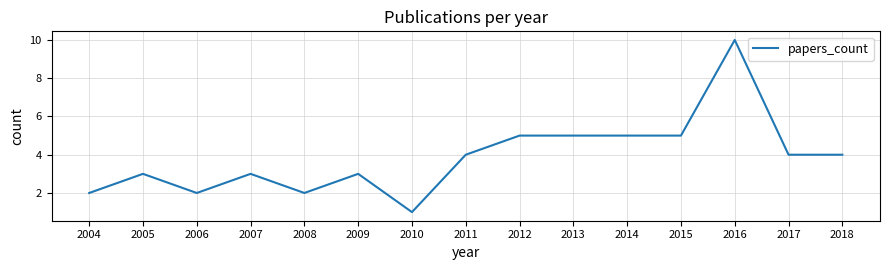

Which has a higher value, 2004 or 2005?

2005